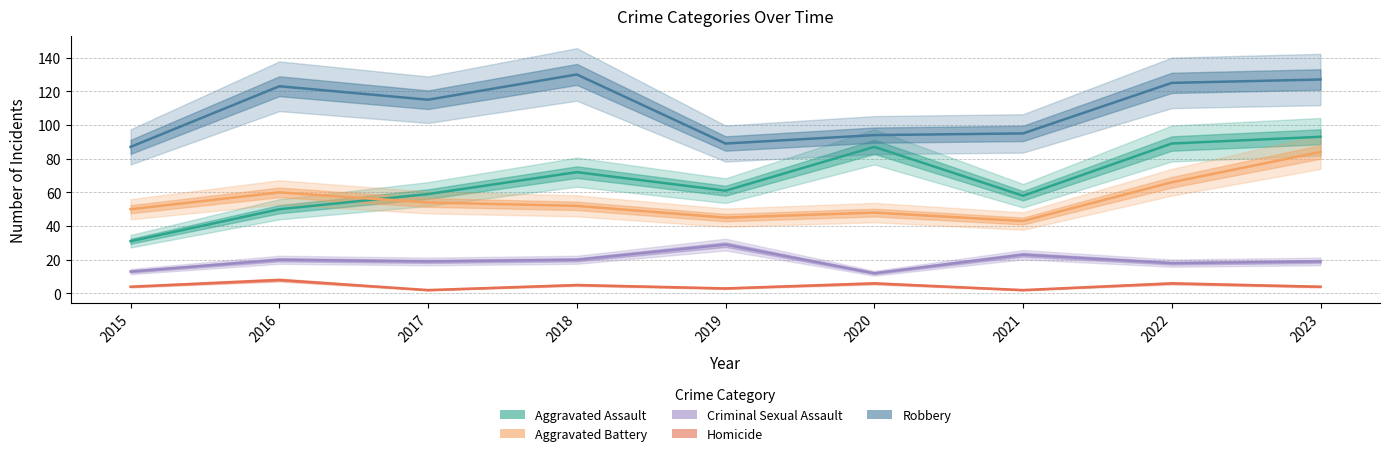

Between 2015 and 2016, which series saw the biggest shift?

Robbery